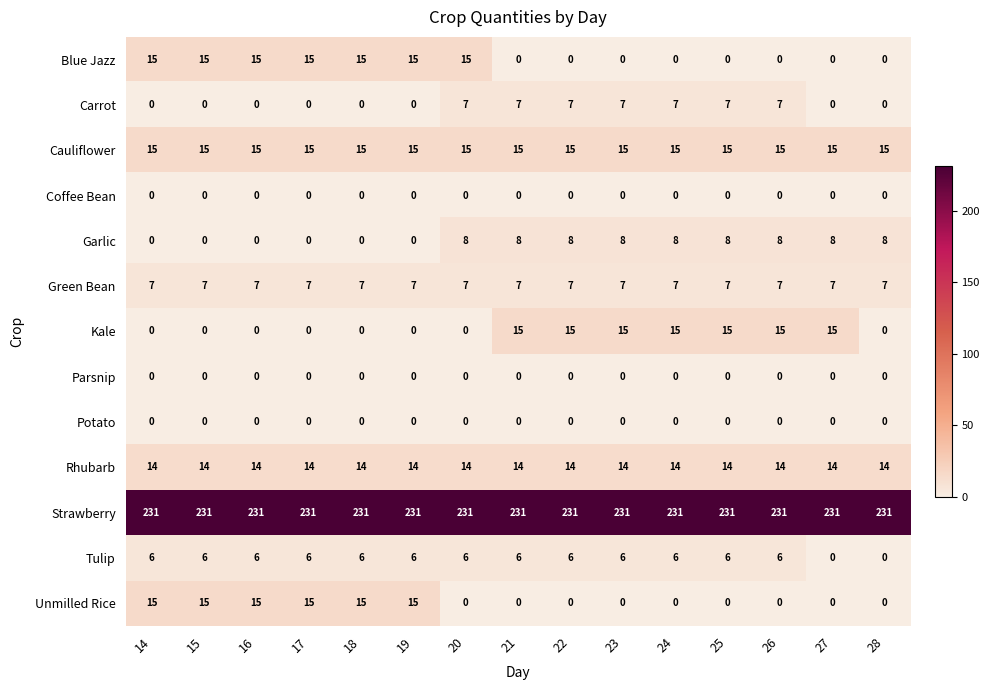

What is the spread (max minus min) of values at 16?

231